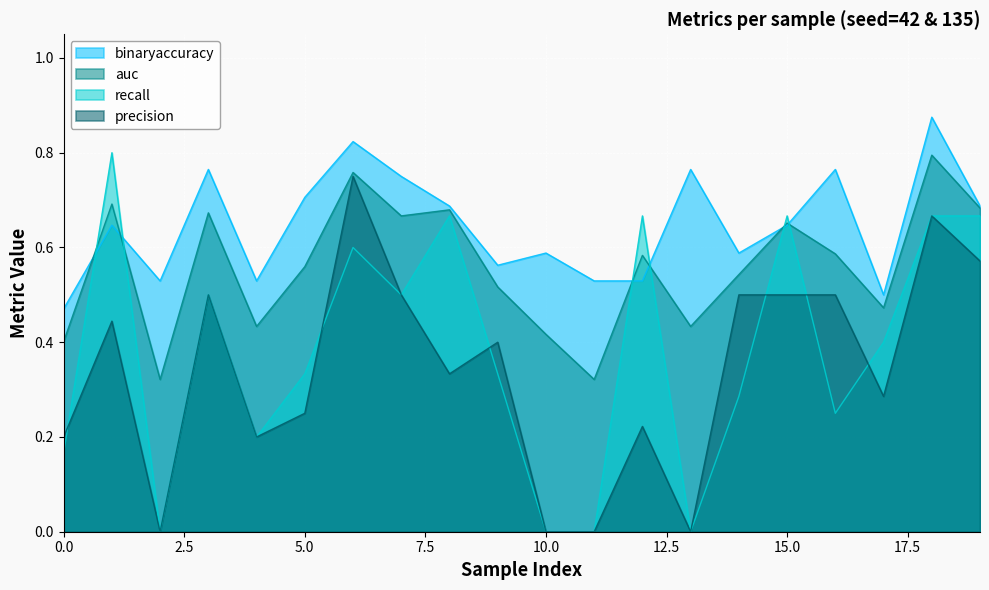

True or false: binaryaccuracy has more than 1 interior local peaks.

True